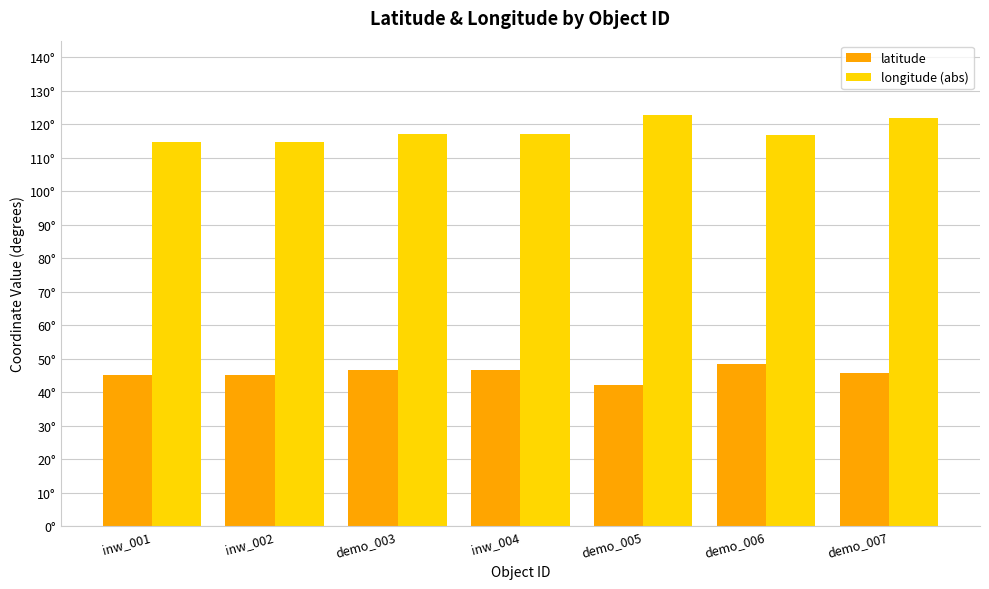

Between inw_004 and demo_007, which series saw the biggest shift?

longitude (abs)